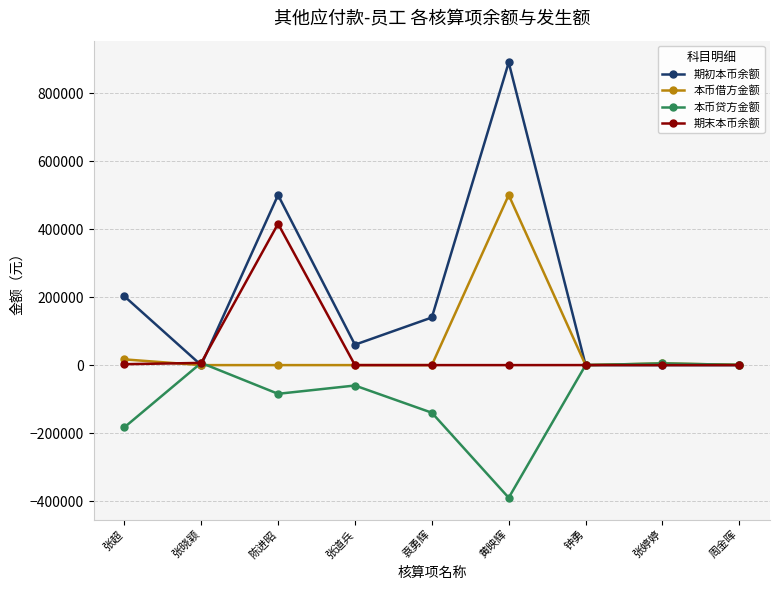

Is it true that 本币借方金额 equals 0.0 at 张晓颖?

True